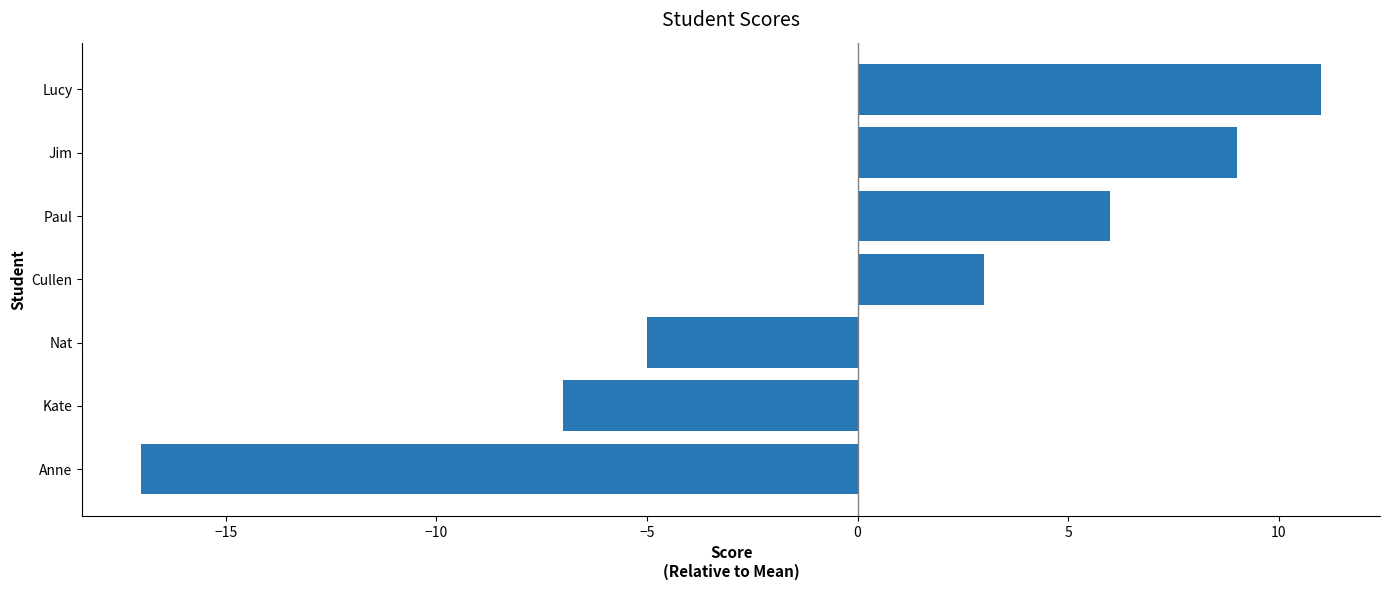

How many data points does each series have?

7